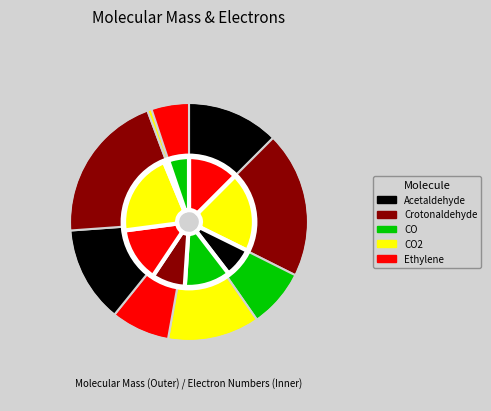

How many slices are in this pie chart?

9